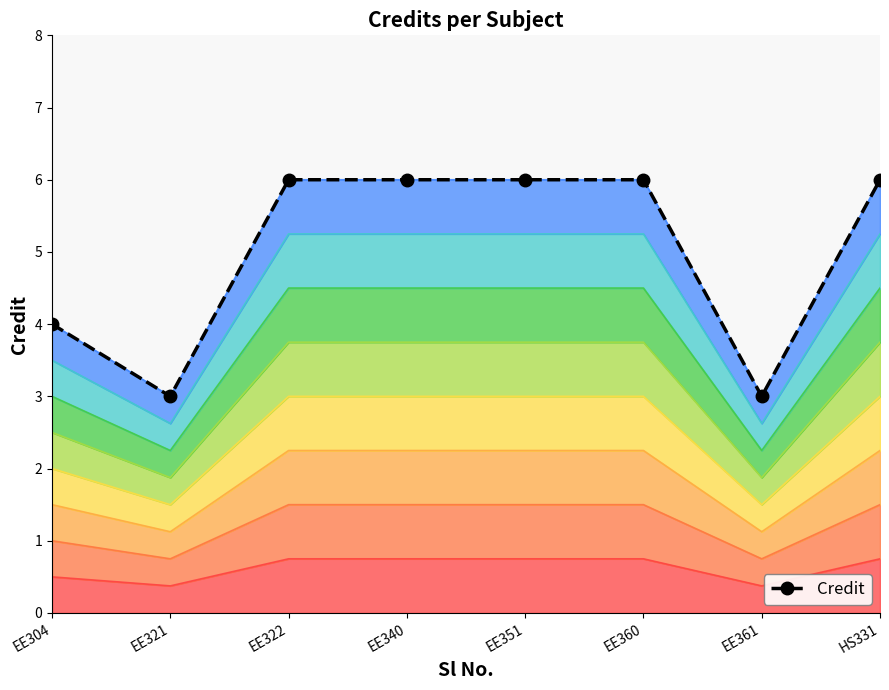

What is the difference between the values at EE322 and EE321?

3